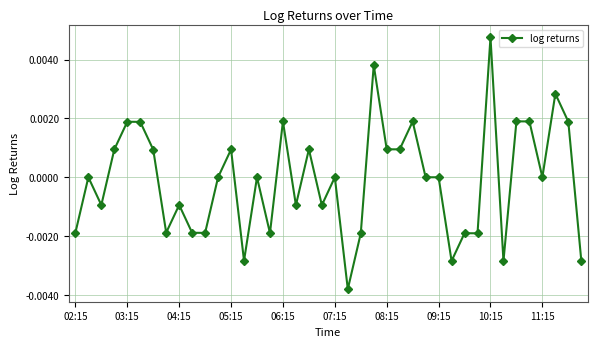

Does the chart have visible grid lines?

Yes